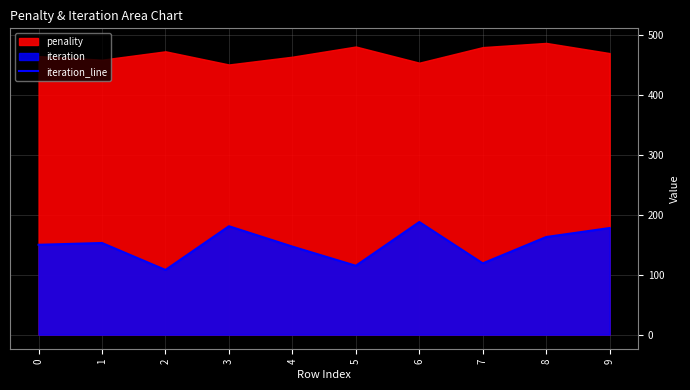

What is the minimum value for iteration_line?

108